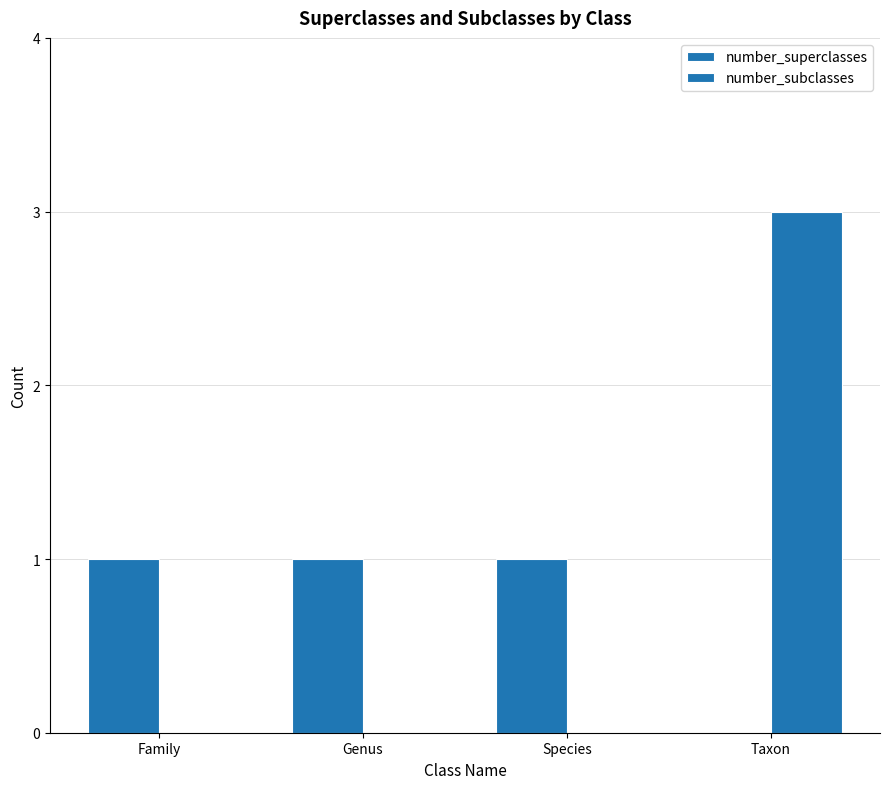

True or false: number_superclasses has a value of 2 at Species.

False